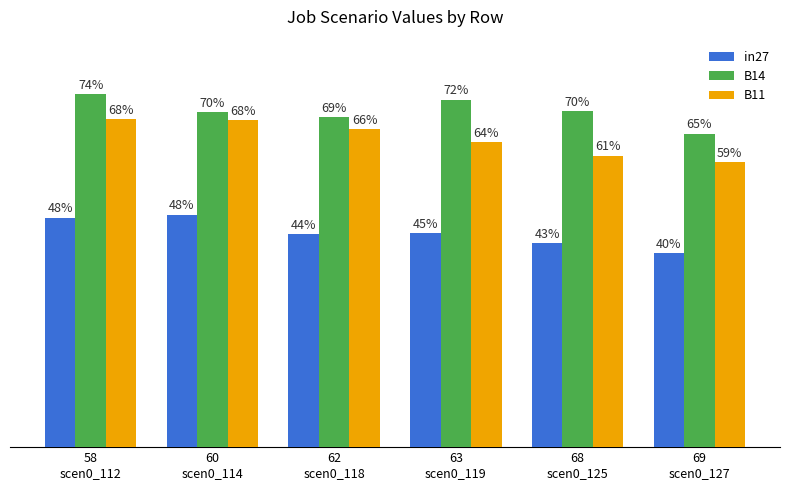

What is the difference between the second highest and second lowest values in the in27 series?

0.1